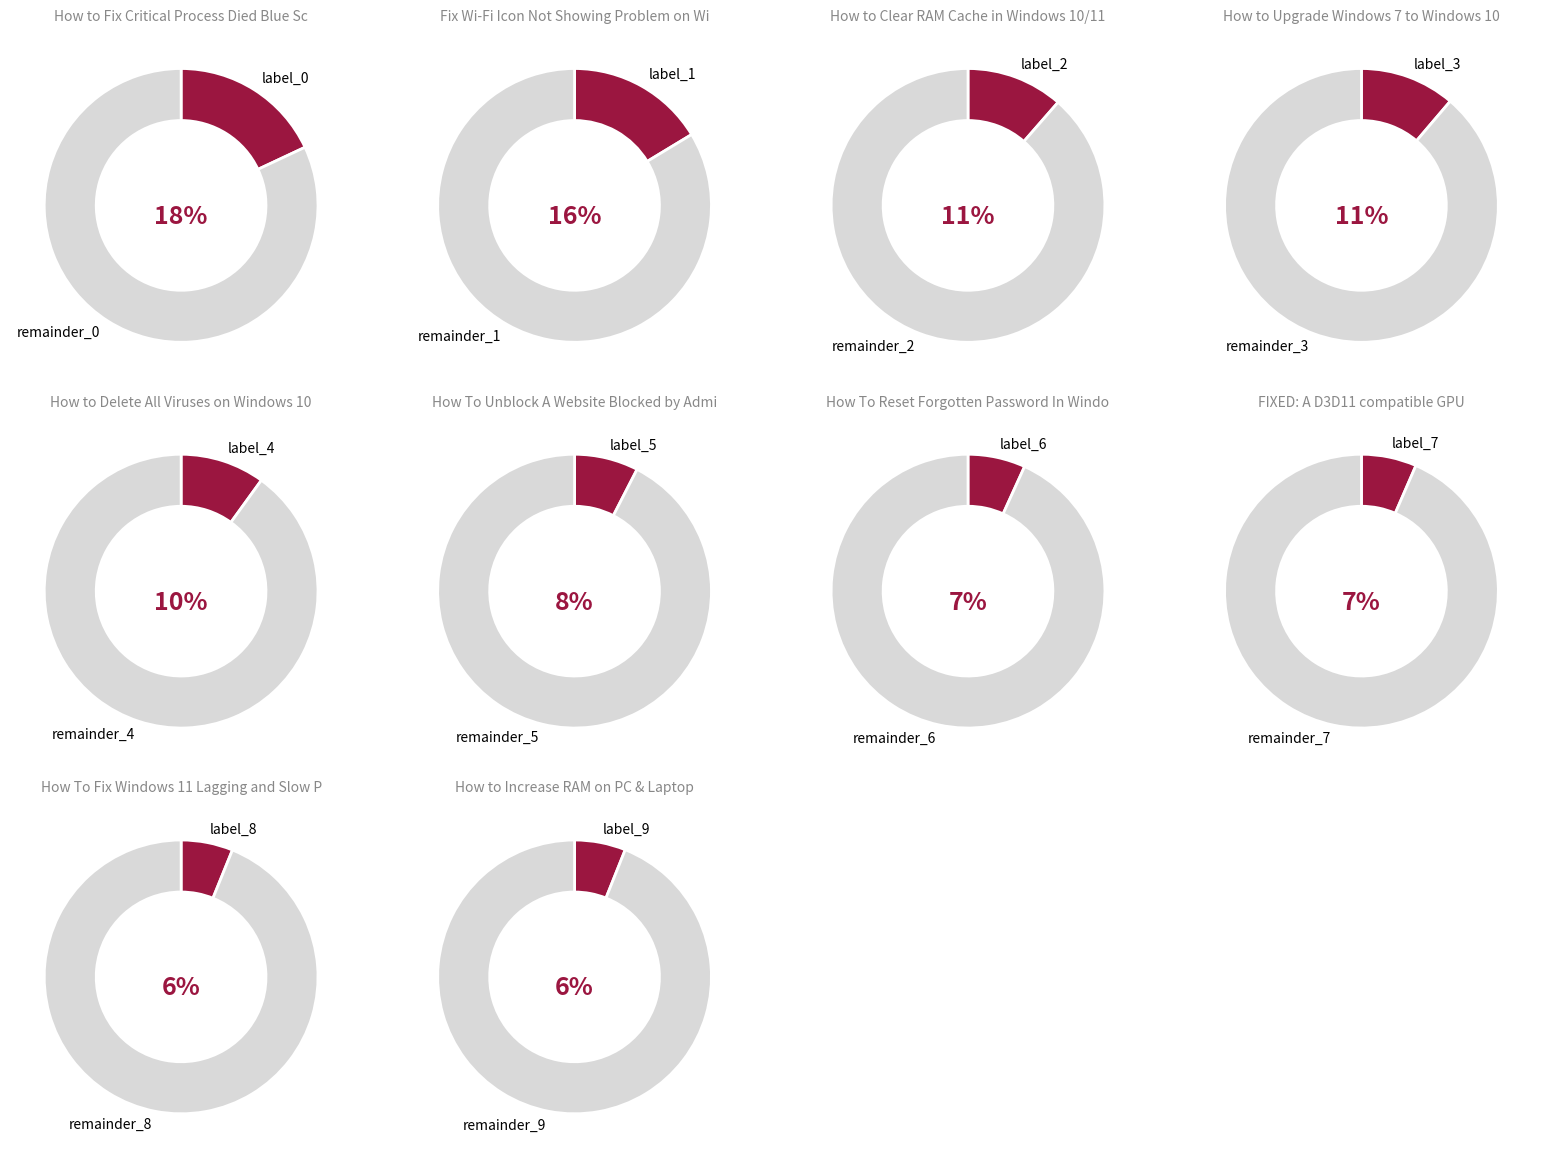

Combined, what portion of the pie is Fix Wi-Fi Icon Not Showing Problem on Wi and How To Unblock A Website Blocked by Admi?

23.9%